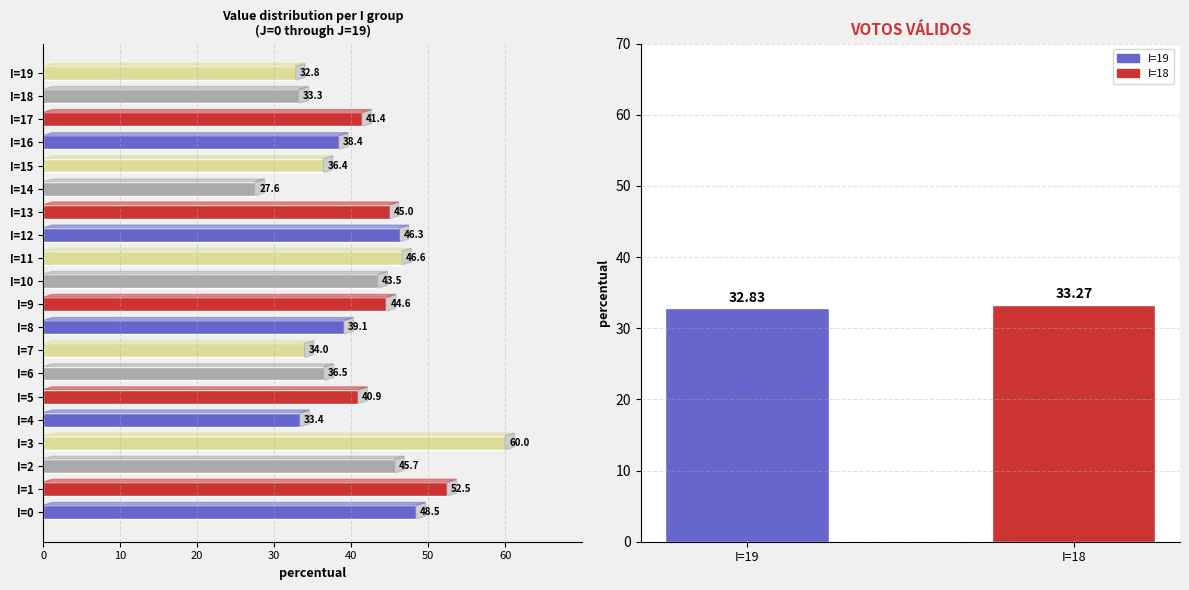

What is the sum of all values?

826.4